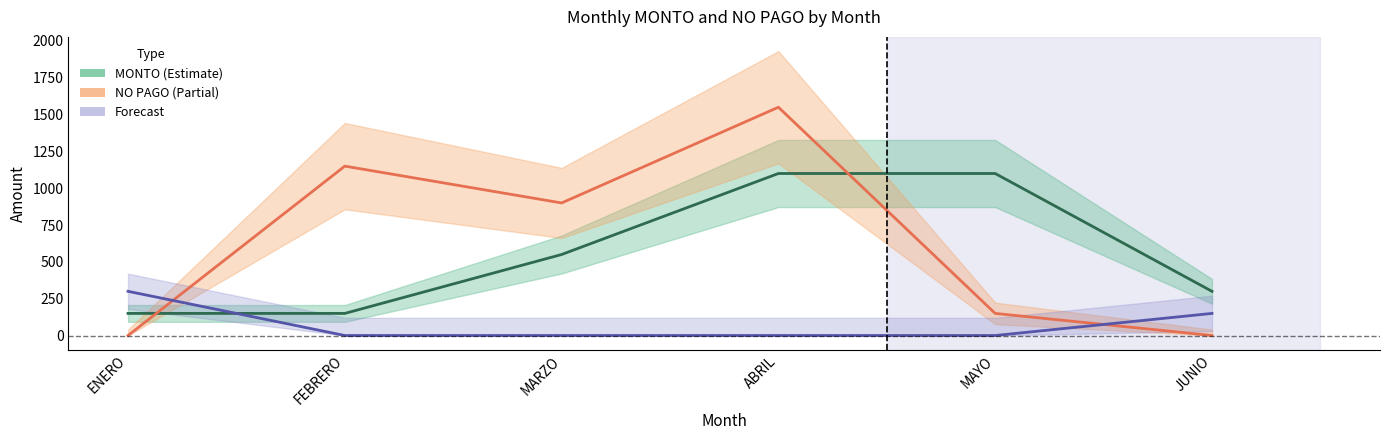

The MONTO series shows 1100 at MAYO. True or false?

True